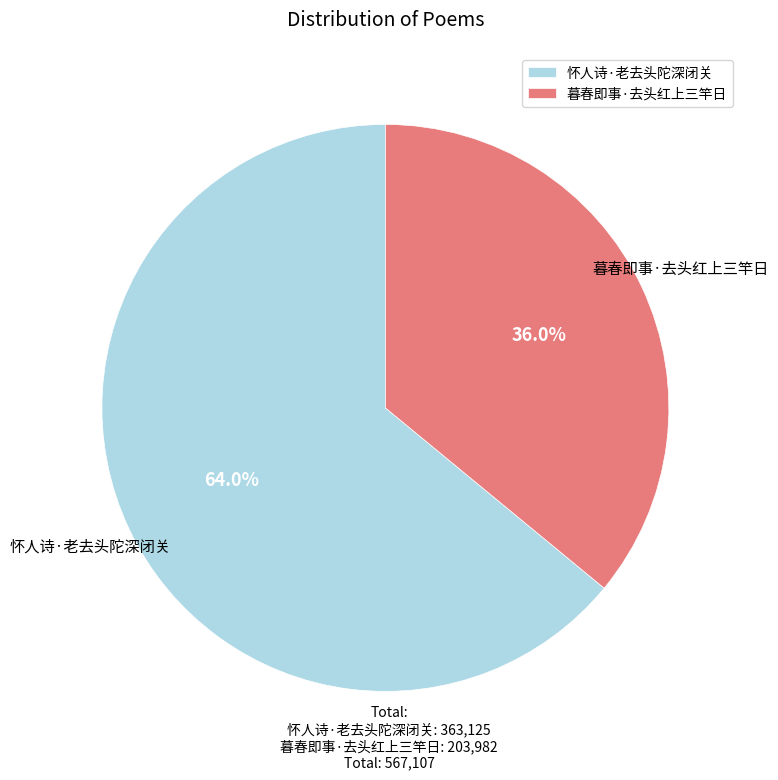

What is the largest slice in the pie chart?

怀人诗·老去头陀深闭关